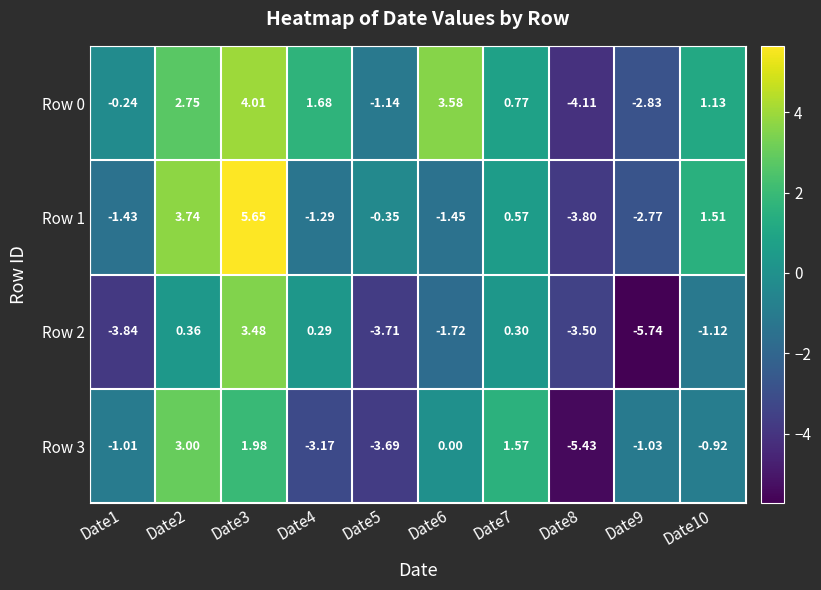

Between Date2 and Date4, which series saw the biggest shift?

Row 3